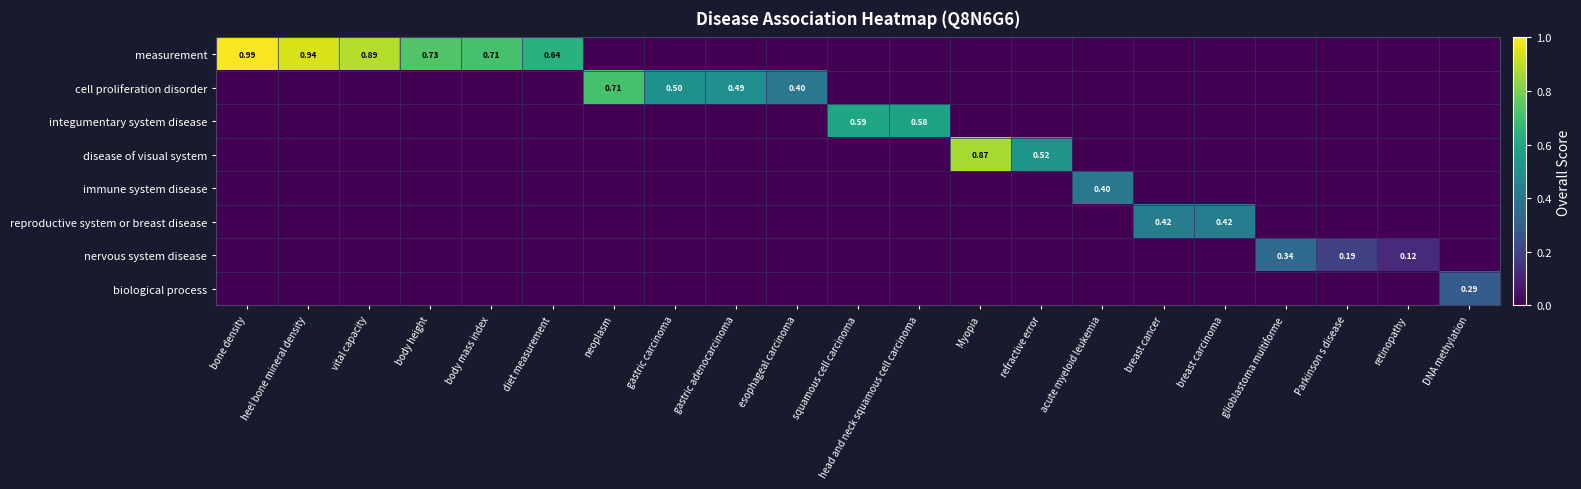

Which series has the largest range (max minus min)?

measurement